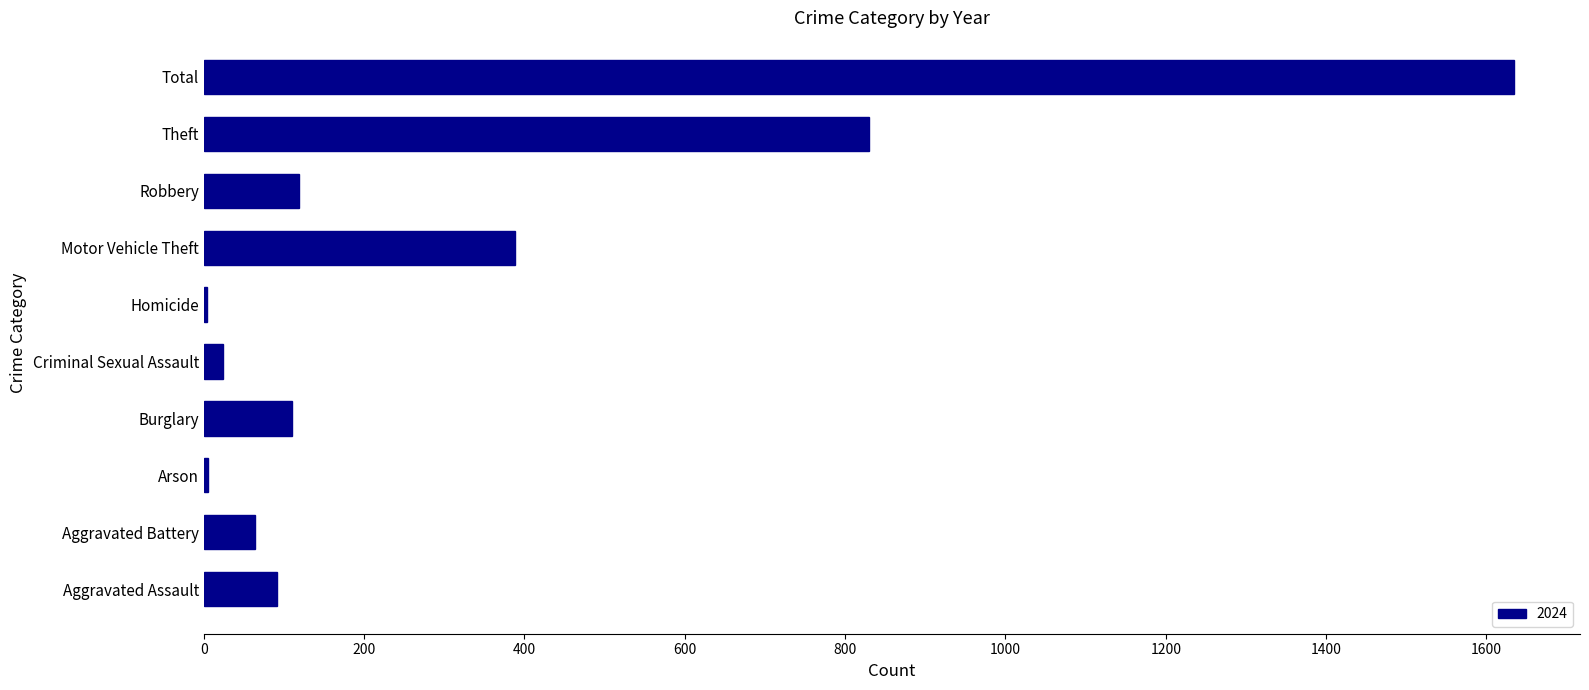

What is the sum of all values?

3270